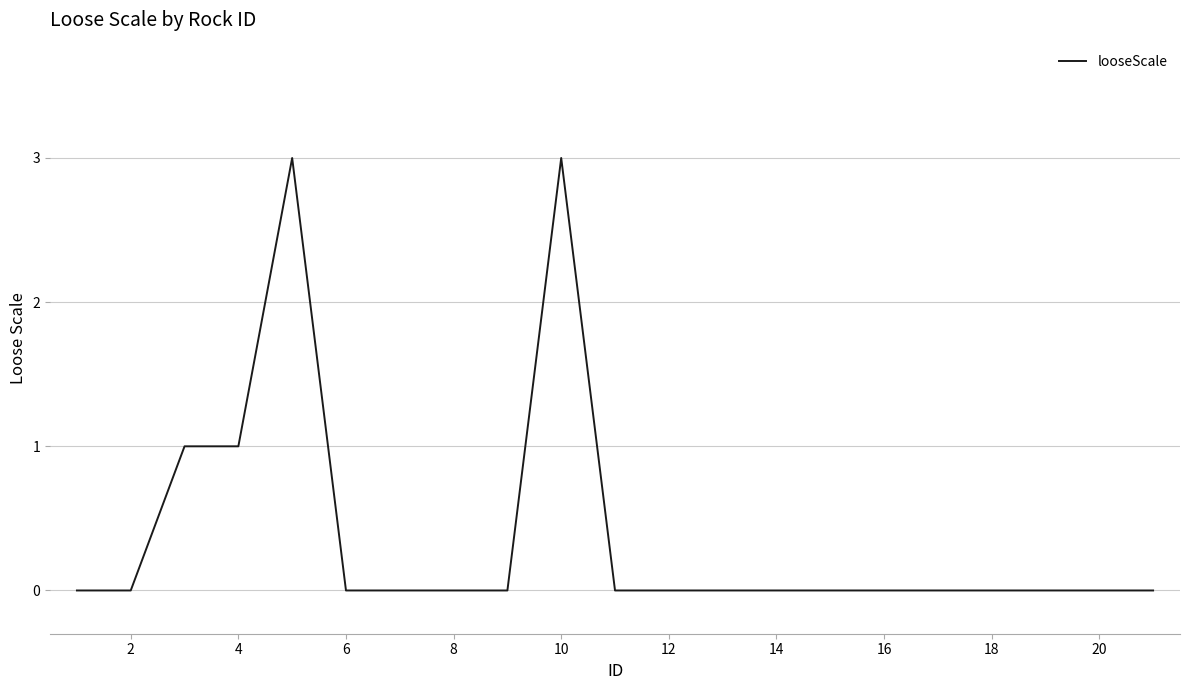

What is the maximum value shown in the chart?

3